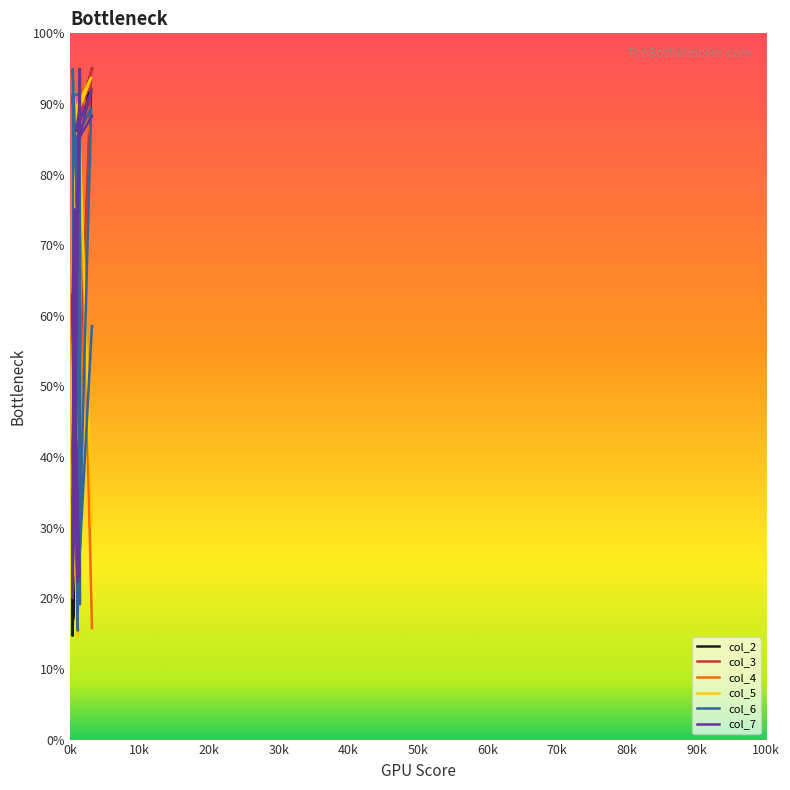

What are all the series names shown in the legend?

col_2, col_3, col_4, col_5, col_6, col_7